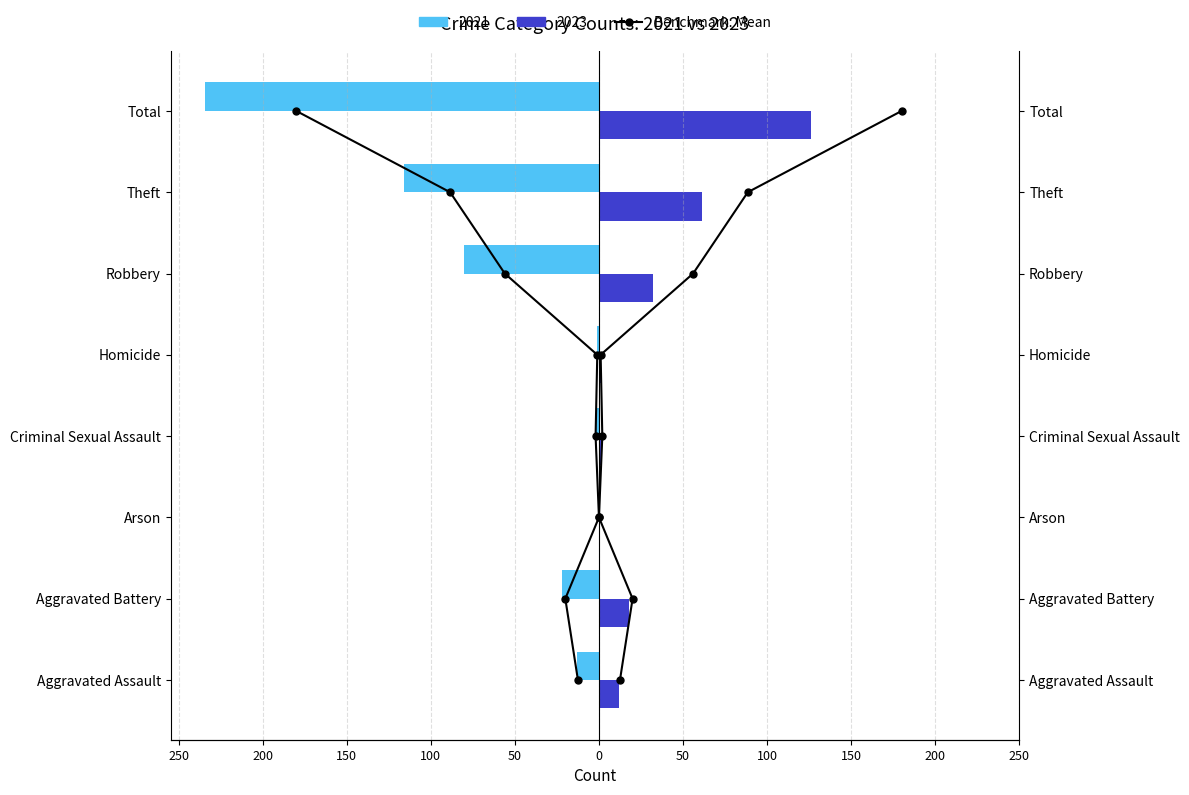

True or false: the data shows 6 at 50.

True